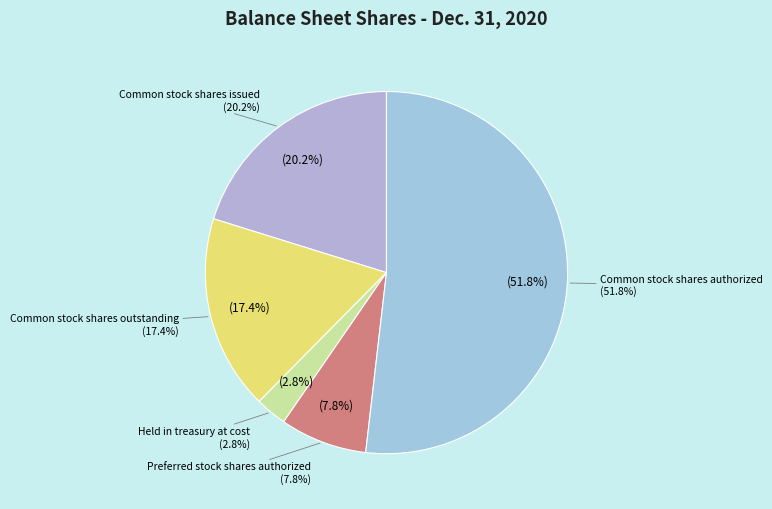

How many slices are in this pie chart?

5